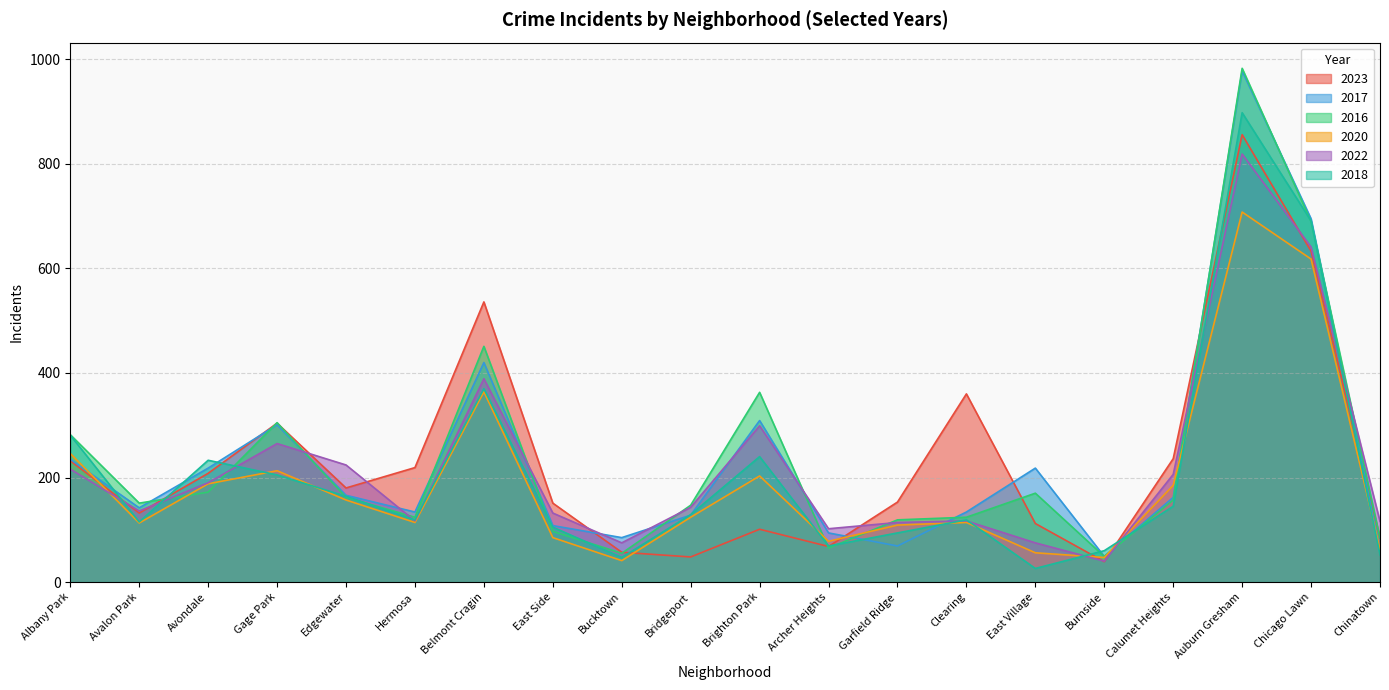

True or false: 2020 and 2023 cross at least once.

True